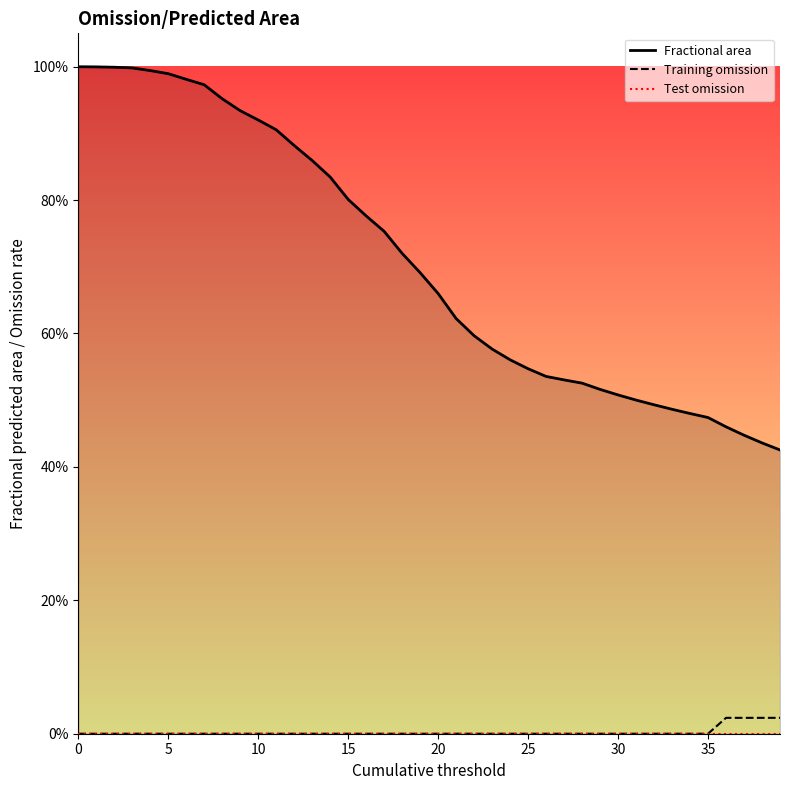

True or false: Fractional area and Training omission cross at least once.

False